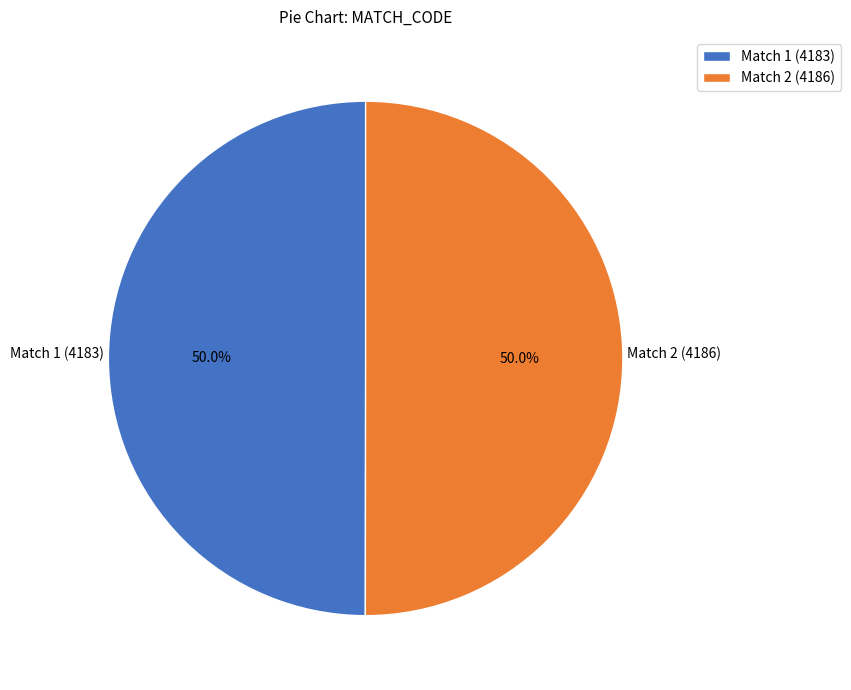

What is the total percentage of Match 1 and Match 2?

100.0%